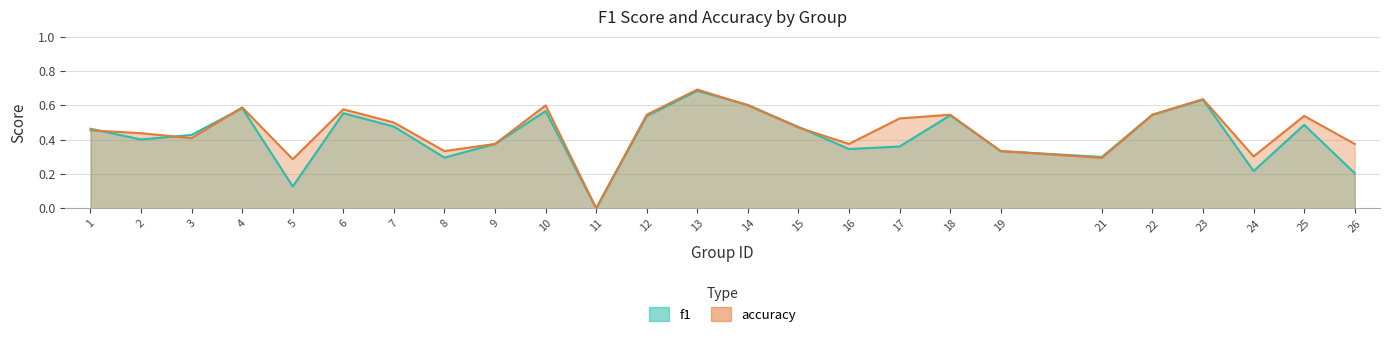

Where is the first local maximum for accuracy?

4